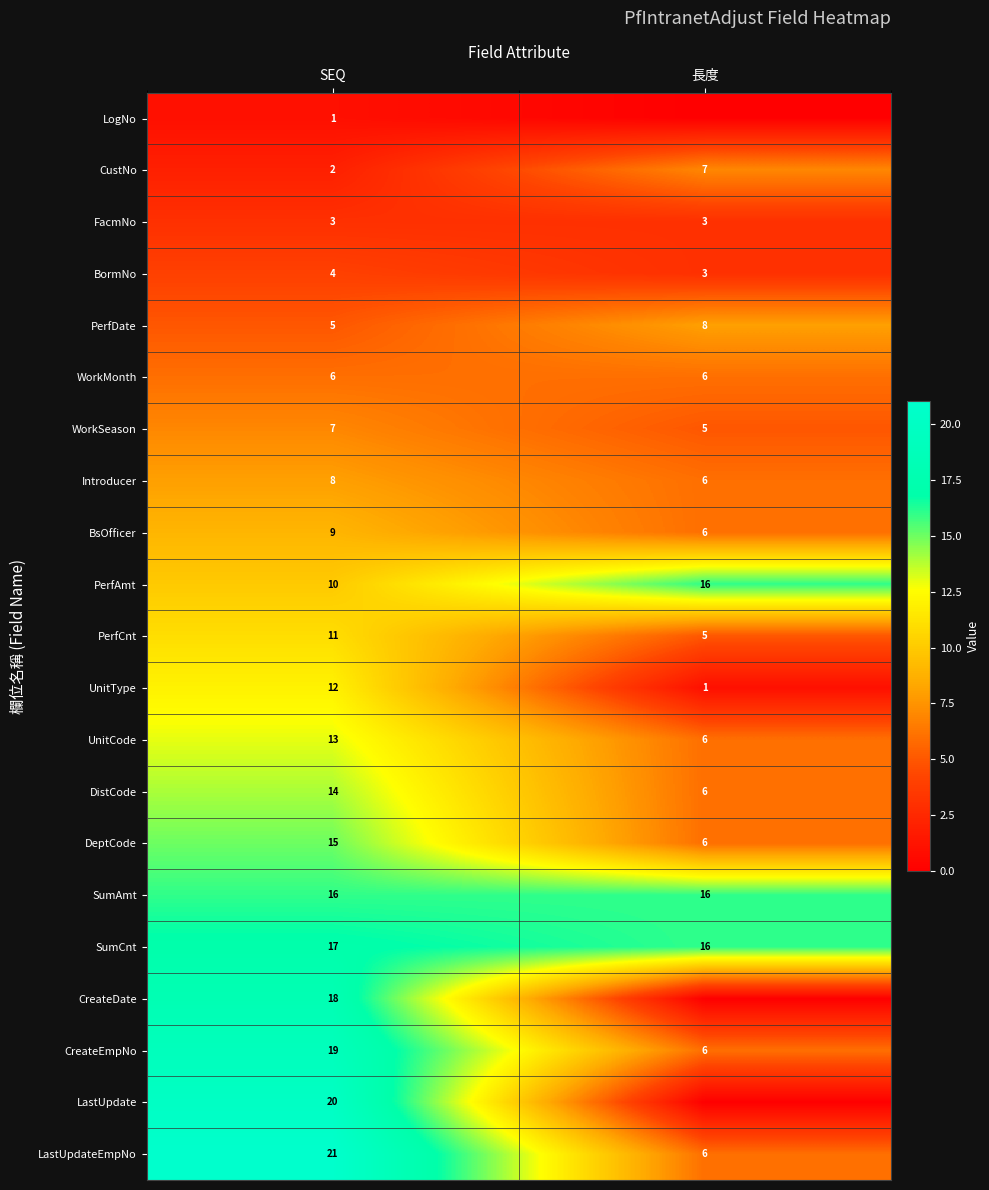

Rank the categories by Introducer value from lowest to highest.

長度, SEQ